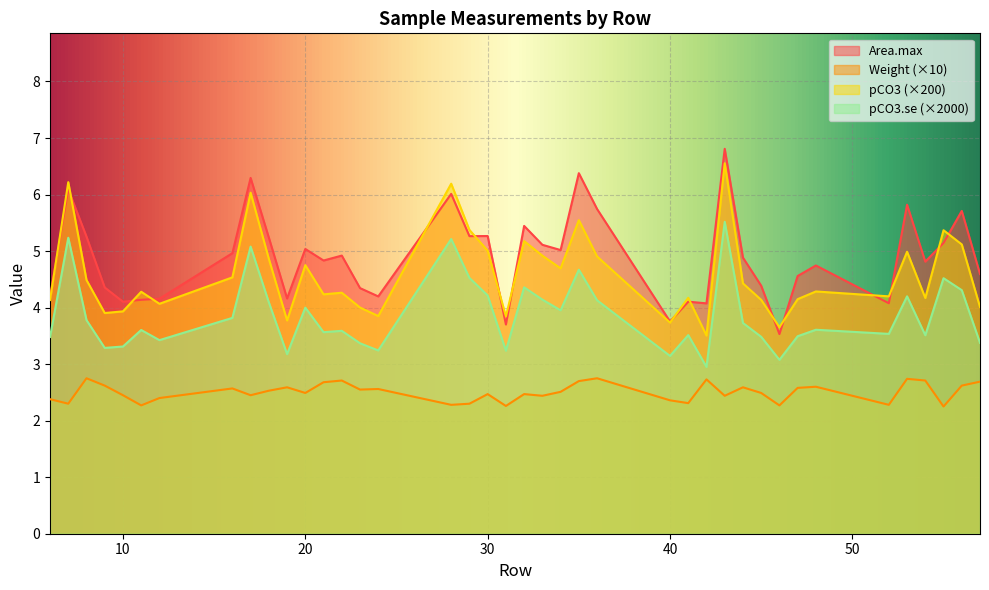

At which label does Area.max first exceed 4?

6